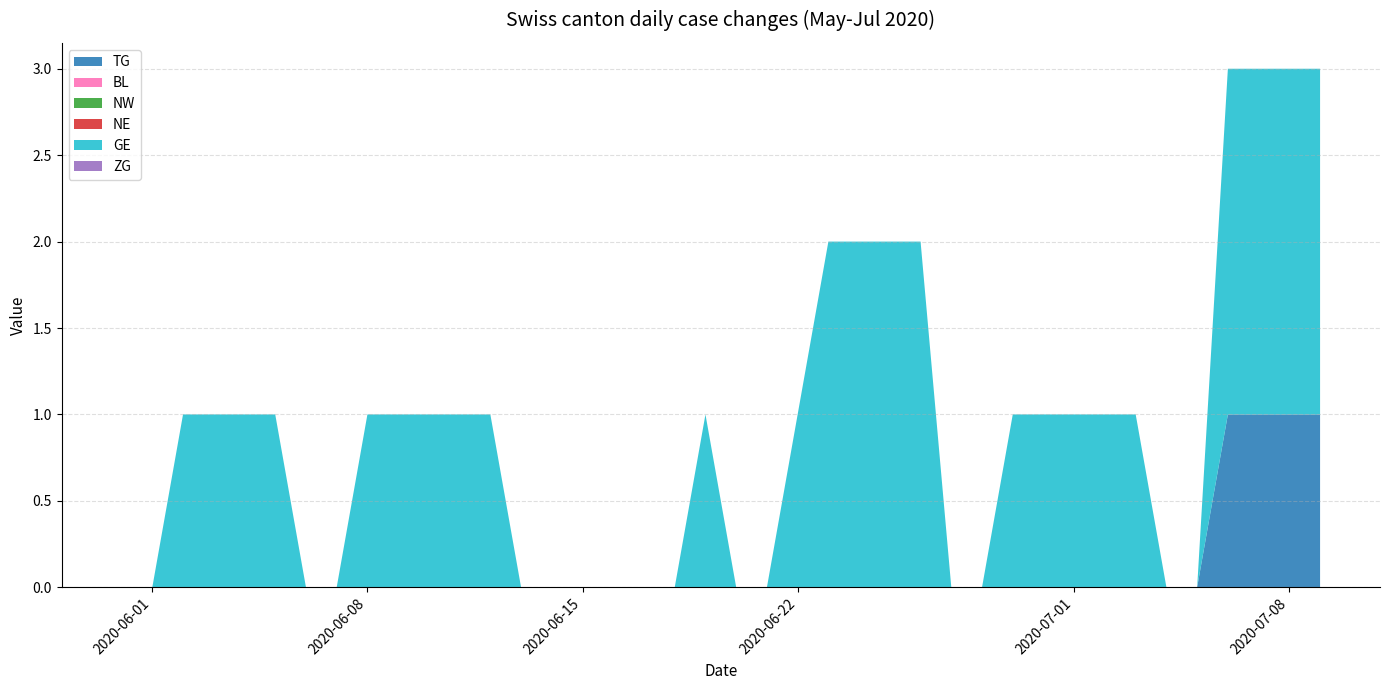

Reading left to right, list all the values displayed in this chart.

TG: 0	0	0	0	0	0	0	0	0	0	0	0	0	0	0	0	0	0	0	0	0	0	0	0	0	0	0	0	0	0	0	0	0	0	0	0	1	1	1	1
BL: 0	0	0	0	0	0	0	0	0	0	0	0	0	0	0	0	0	0	0	0	0	0	0	0	0	0	0	0	0	0	0	0	0	0	0	0	0	0	0	0
NW: 0	0	0	0	0	0	0	0	0	0	0	0	0	0	0	0	0	0	0	0	0	0	0	0	0	0	0	0	0	0	0	0	0	0	0	0	0	0	0	0
NE: 0	0	0	0	0	0	0	0	0	0	0	0	0	0	0	0	0	0	0	0	0	0	0	0	0	0	0	0	0	0	0	0	0	0	0	0	0	0	0	0
GE: 0	0	1	1	1	1	0	0	1	1	1	1	1	0	0	0	0	0	0	1	0	0	1	2	2	2	2	0	0	1	1	1	1	1	0	0	2	2	2	2
ZG: 0	0	0	0	0	0	0	0	0	0	0	0	0	0	0	0	0	0	0	0	0	0	0	0	0	0	0	0	0	0	0	0	0	0	0	0	0	0	0	0